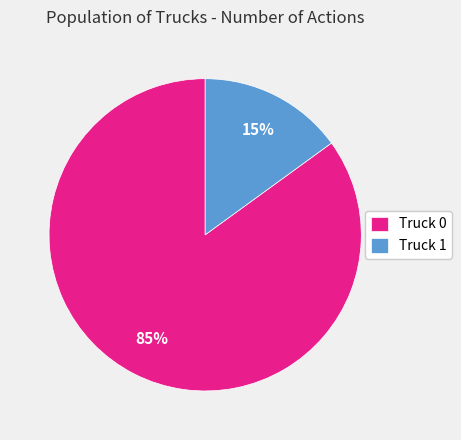

Between Truck 1 and Truck 0, which is larger?

Truck 0